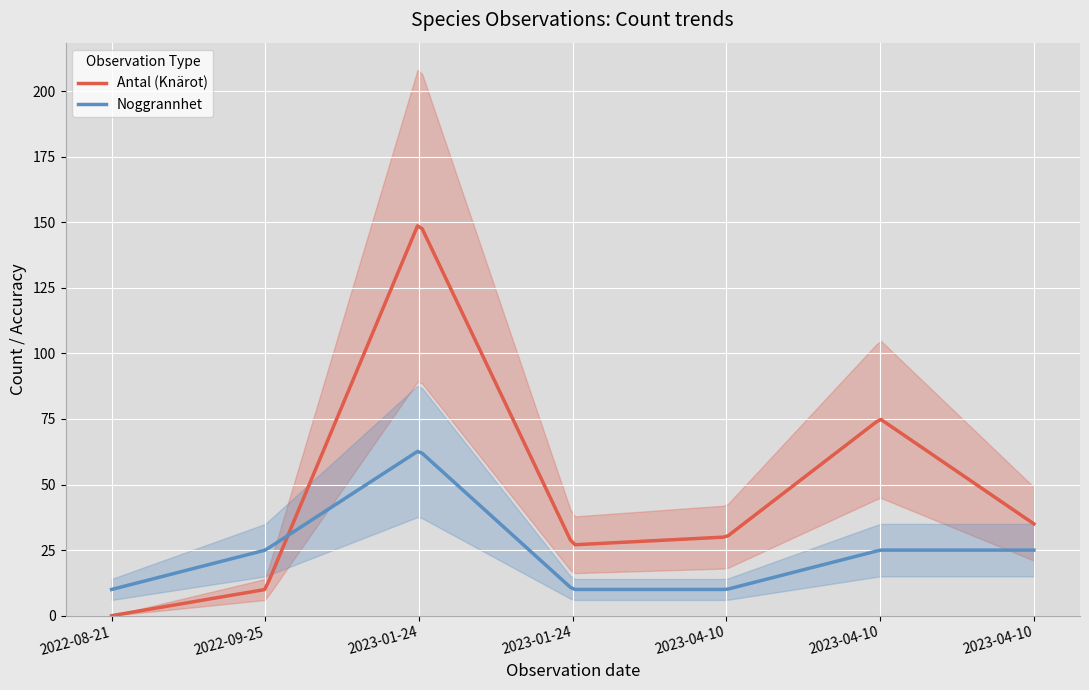

How many lines are shown in the chart?

2